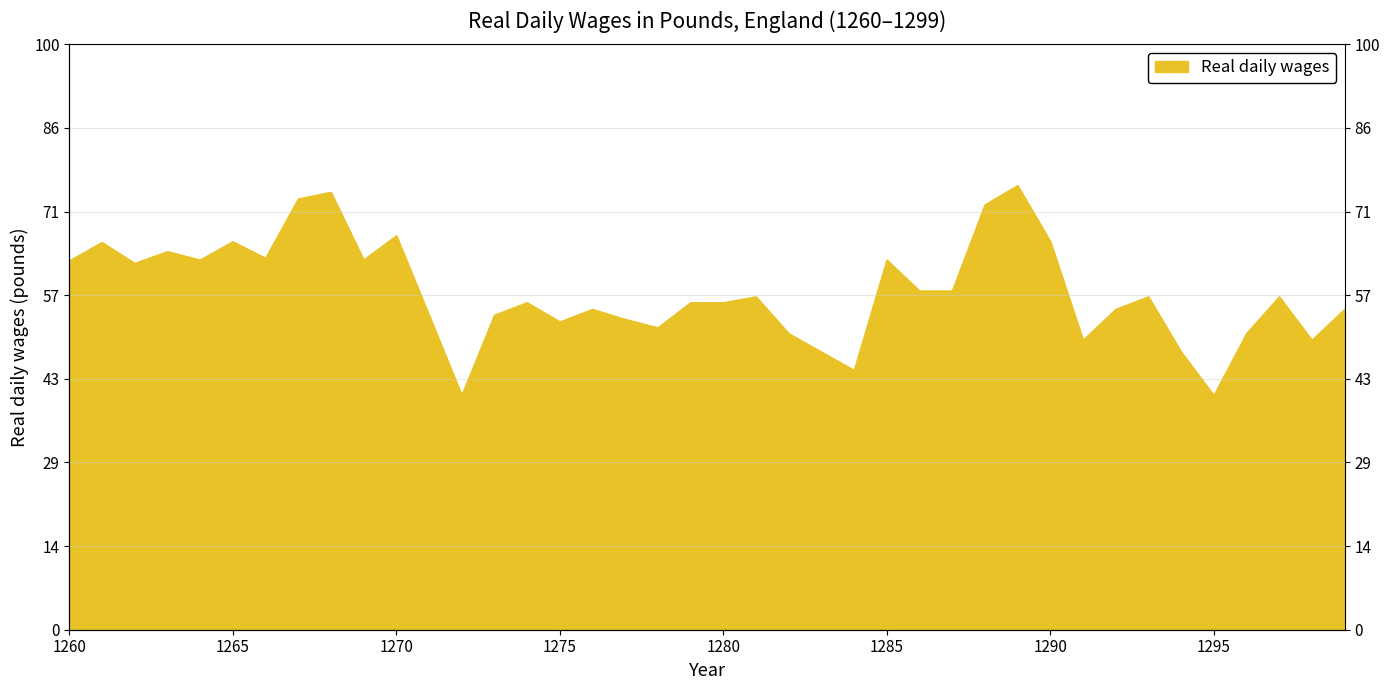

List the labels in order of value, smallest first.

1272, 1295, 1284, 1283, 1294, 1291, 1298, 1282, 1296, 1278, 1275, 1277, 1271, 1273, 1276, 1292, 1299, 1274, 1279, 1280, 1281, 1293, 1297, 1286, 1287, 1262, 1260, 1264, 1269, 1285, 1266, 1263, 1261, 1265, 1290, 1270, 1288, 1267, 1268, 1289